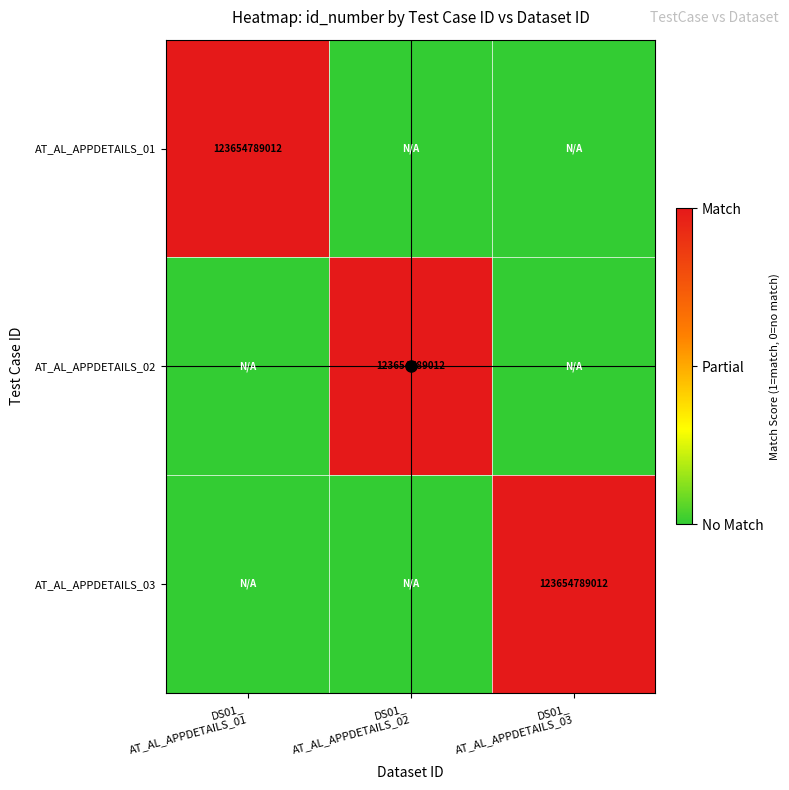

How many data points does each series have?

3